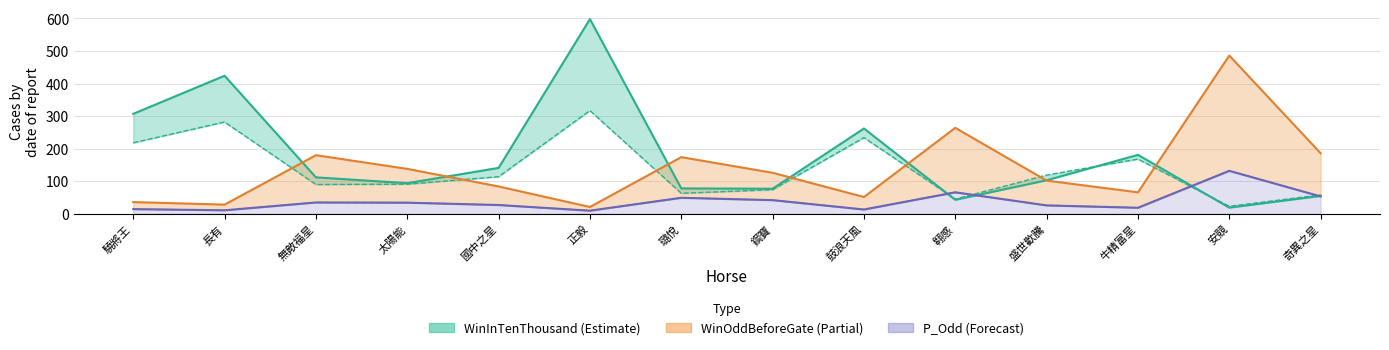

What is the value of the WinInTenThousand point at the 9th from the left?

262.0